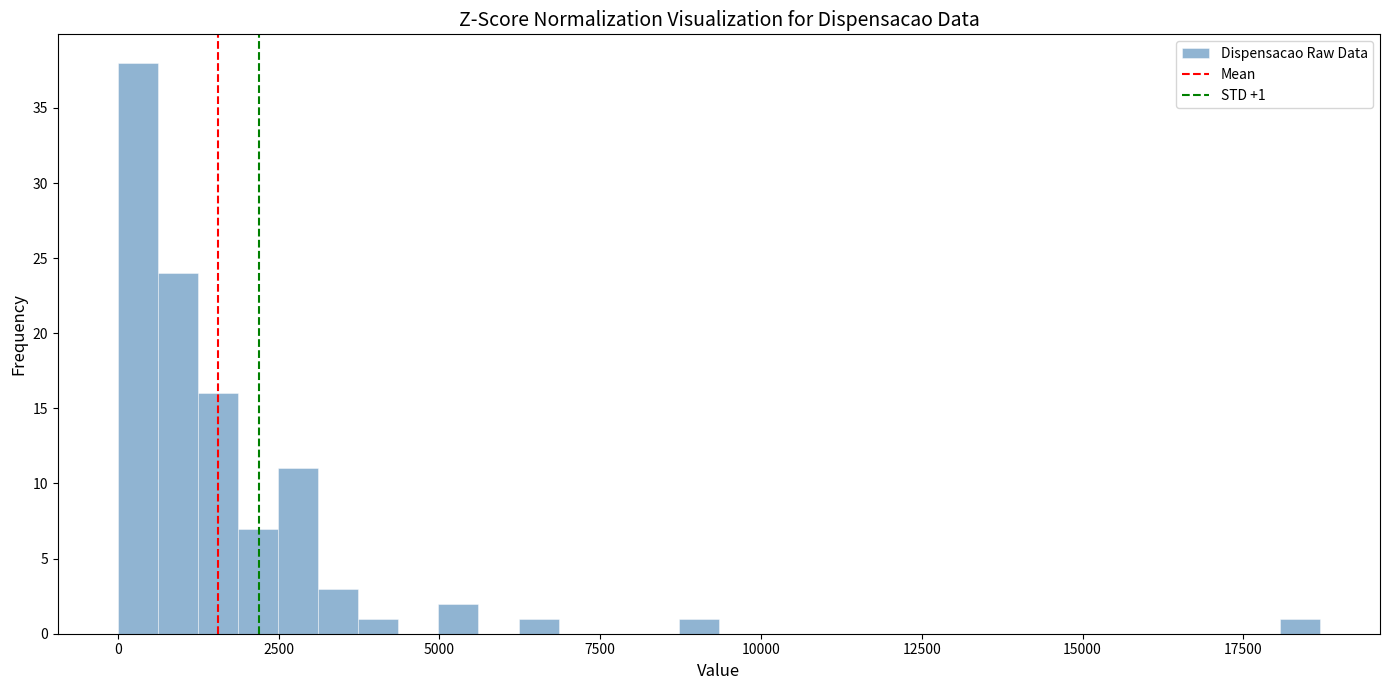

Read against the x-axis, roughly where is the centre of the tallest bar?

500